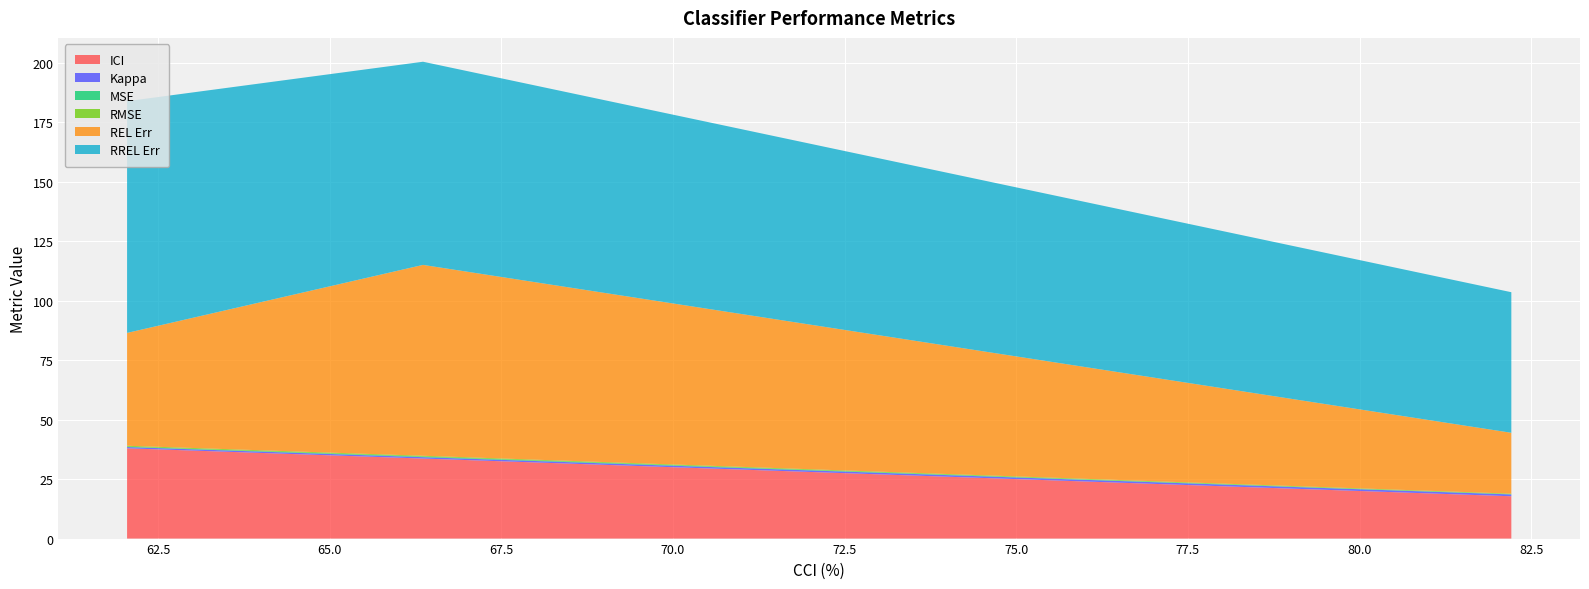

Reading left to right, transcribe all the data shown in this chart.

ICI: 38.0	33.6	17.8
Kappa: 0.5	0.6	0.8
MSE: 0.2	0.3	0.1
RMSE: 0.4	0.3	0.2
REL Err: 47.4	80.2	25.6
RREL Err: 97.4	85.4	59.1